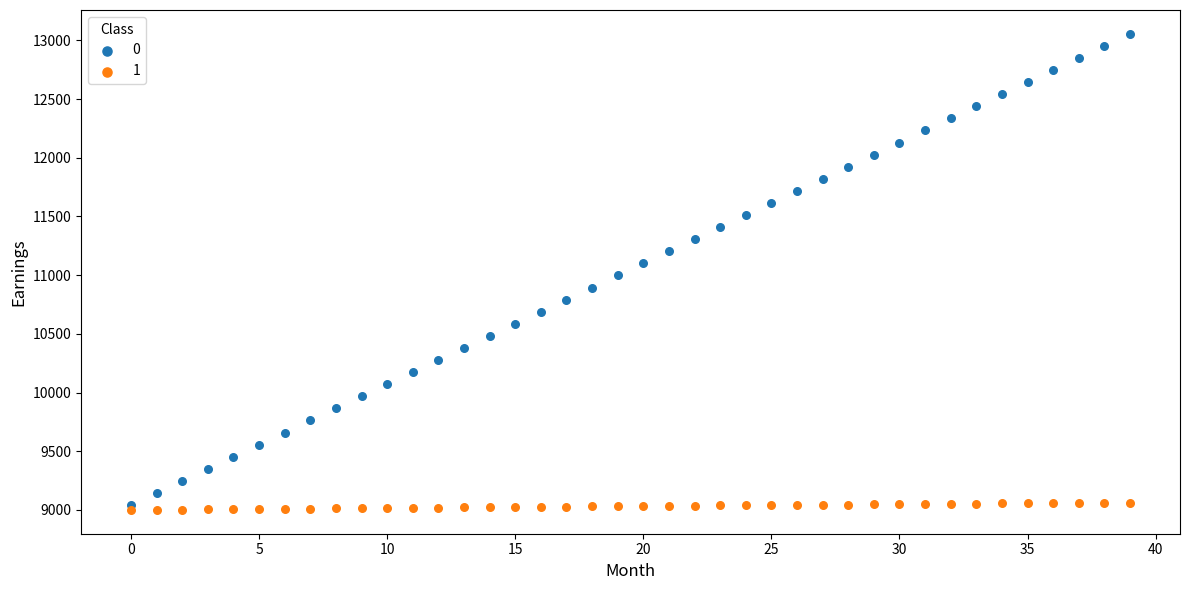

What are all the series names shown in the legend?

0, 1